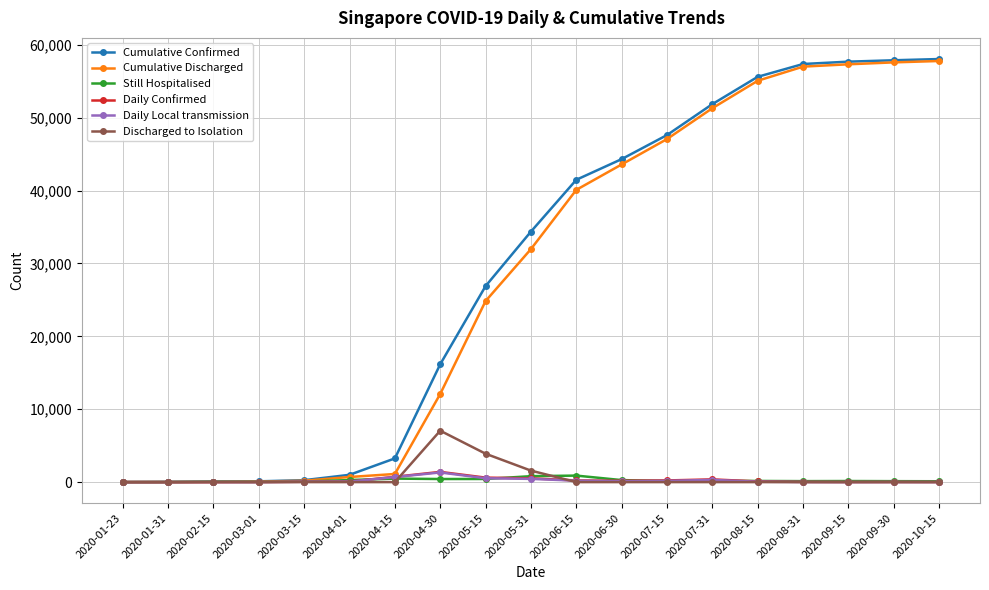

Which series has the largest total across all categories?

Cumulative Confirmed